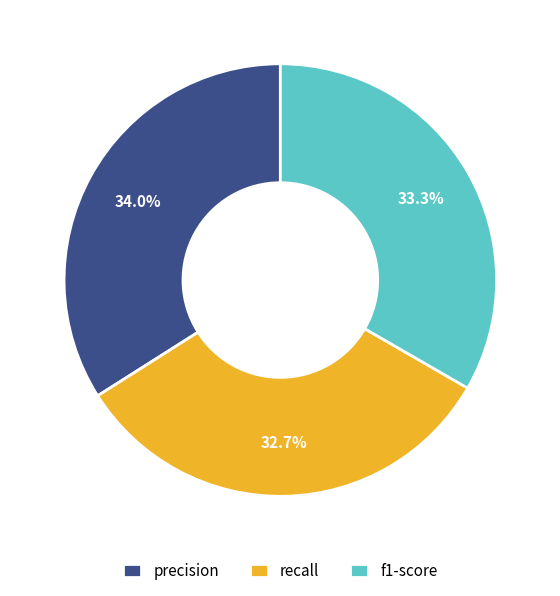

The recall slice represents 40% of the pie. True or false?

False